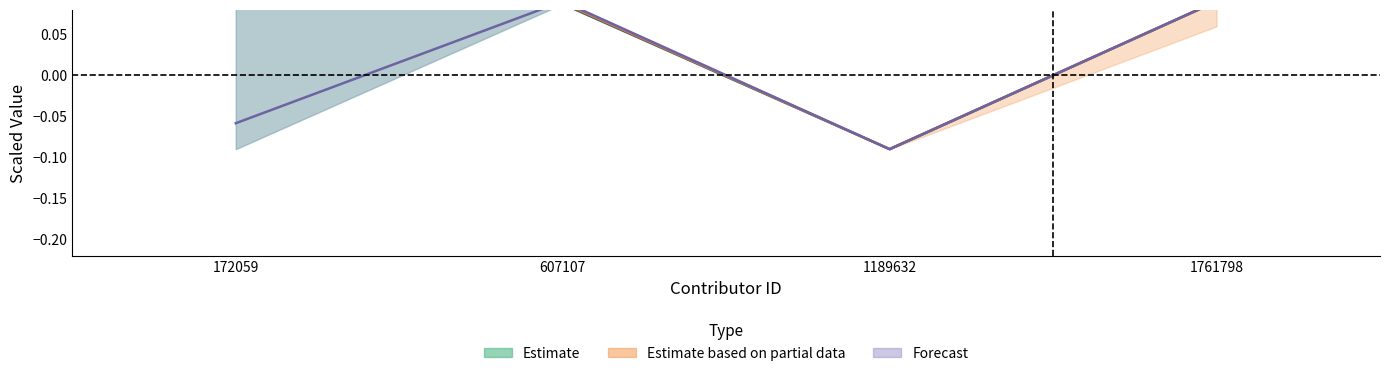

Does the chart have visible grid lines?

No